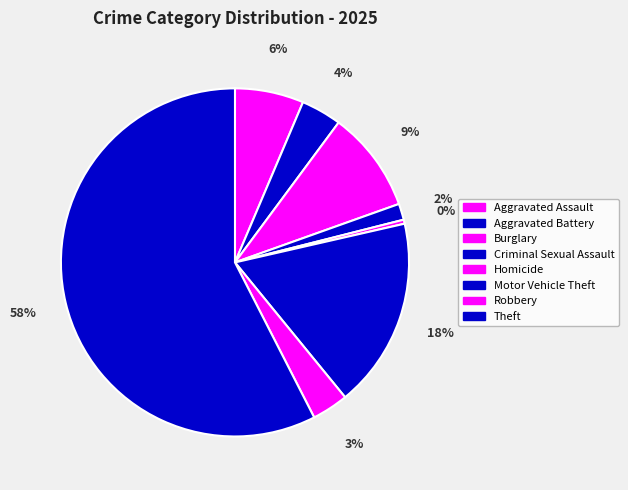

Count the number of slices in the pie.

8